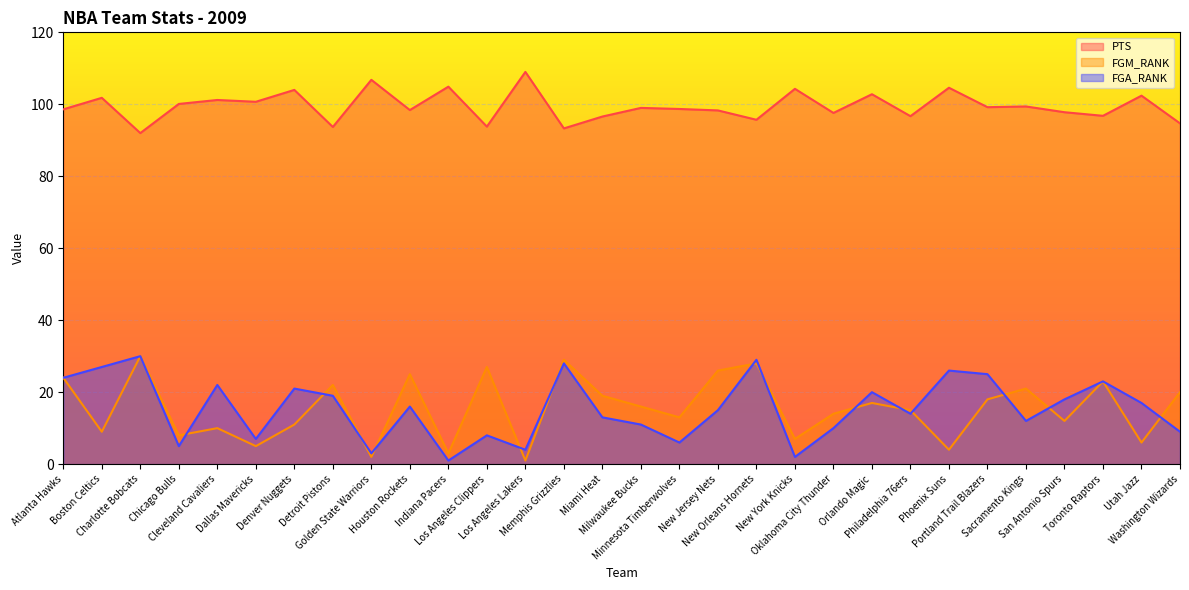

Which has a higher value, Portland Trail Blazers or Charlotte Bobcats?

Portland Trail Blazers